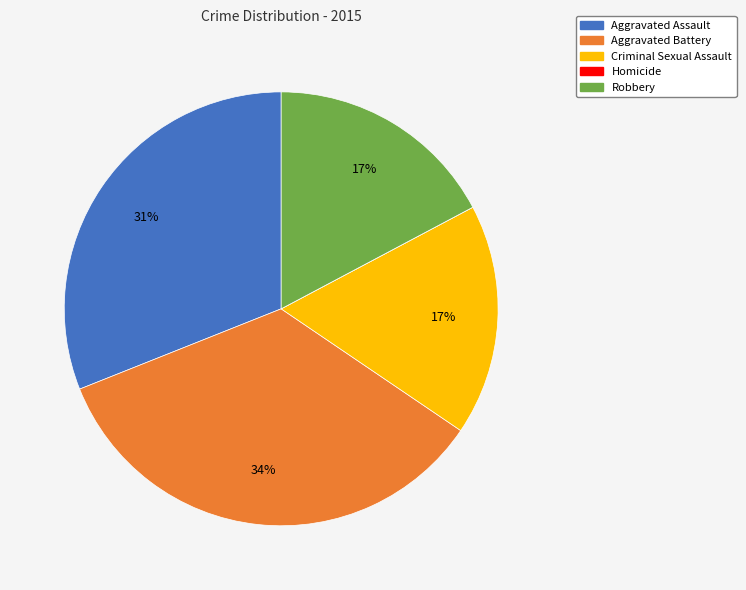

Approximately how many times larger is the value at Robbery compared to Criminal Sexual Assault?

1.0